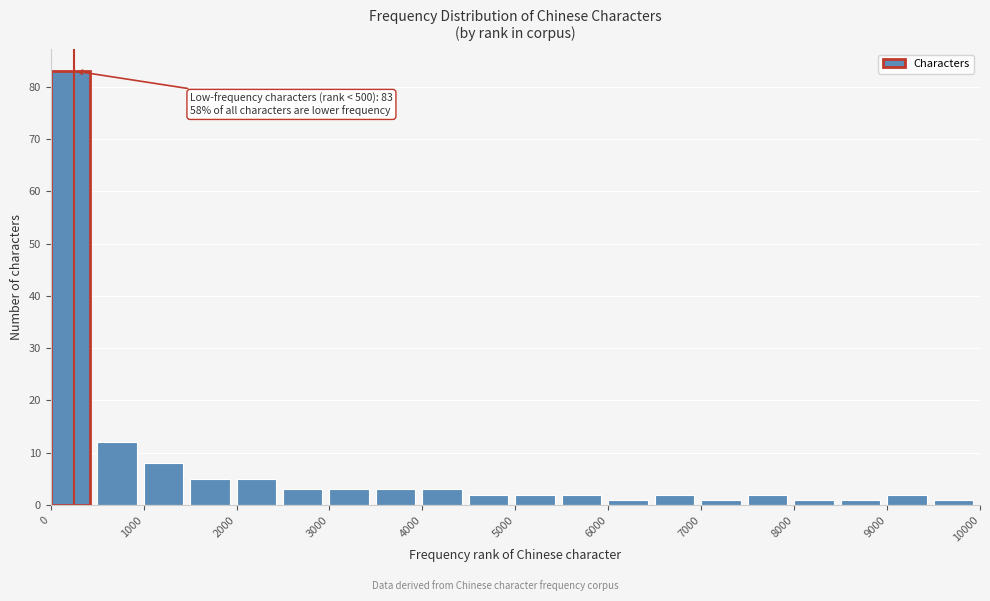

Over which range of the x-axis is the bar tallest?

0 to 500